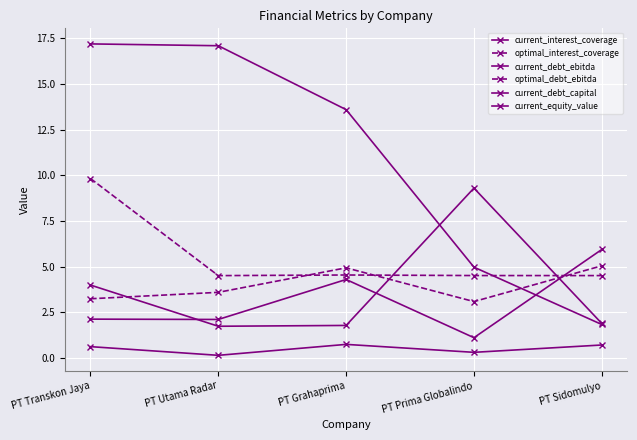

How many series are shown in this chart?

6